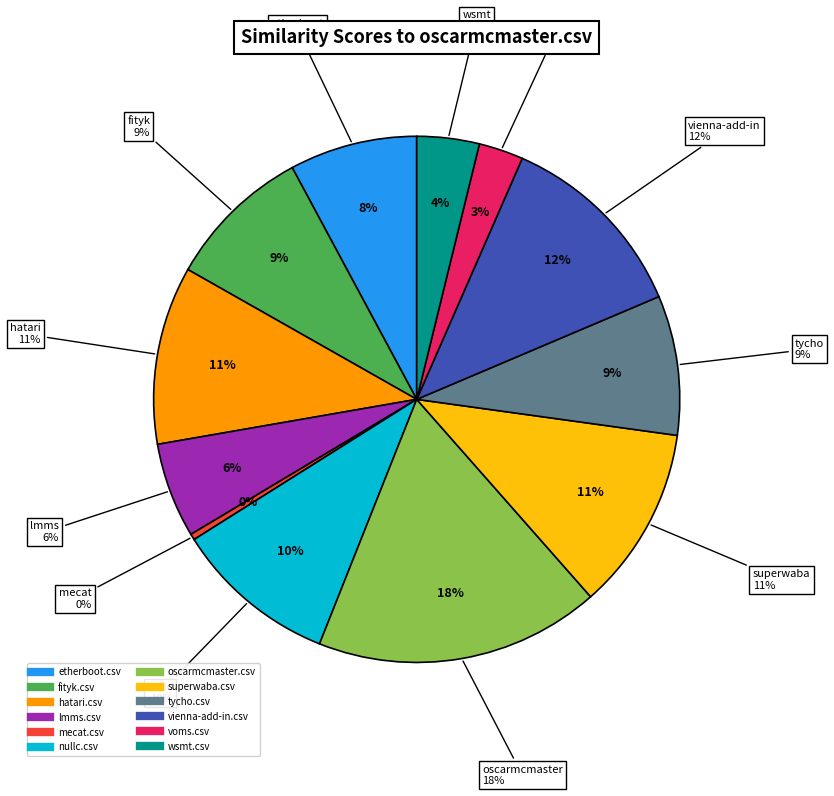

To the nearest percent, what percentage of the pie is oscarmcmaster.csv?

18%